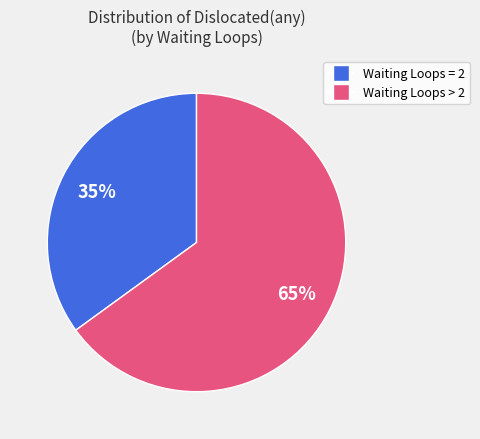

To the nearest percent, what is the difference between the largest and smallest slice percentages?

30%